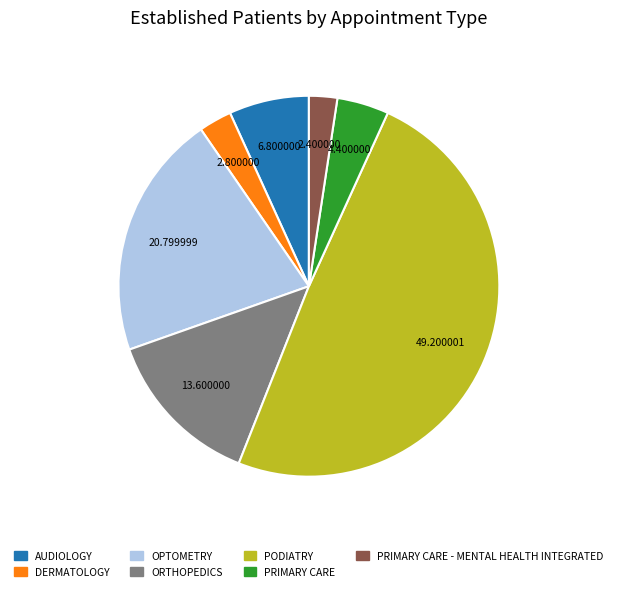

Is there any slice that represents more than half of the pie?

No